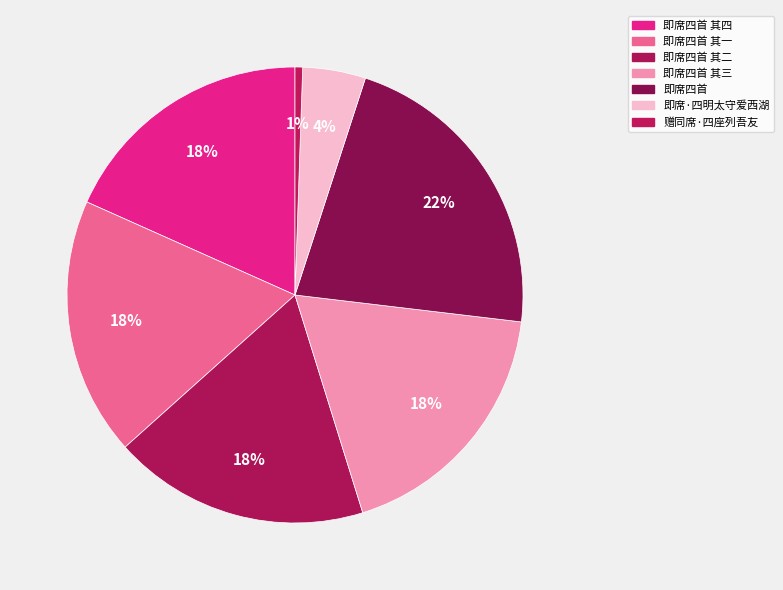

Rank the categories by value from lowest to highest.

赠同席·四座列吾友, 即席·四明太守爱西湖, 即席四首 其二, 即席四首 其四, 即席四首 其一, 即席四首 其三, 即席四首